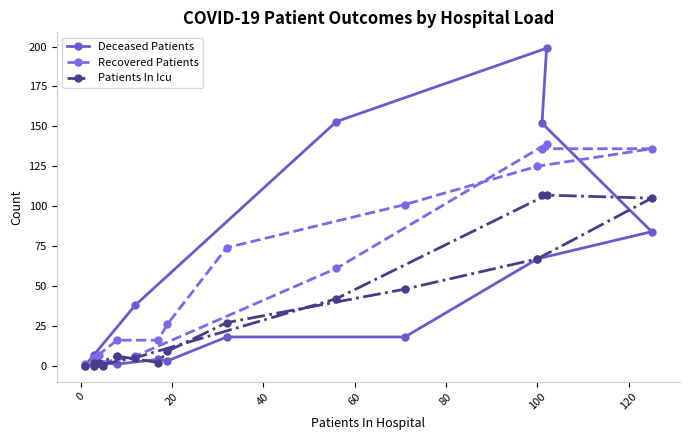

True or false: Patients In Icu and Recovered Patients cross at least once.

False